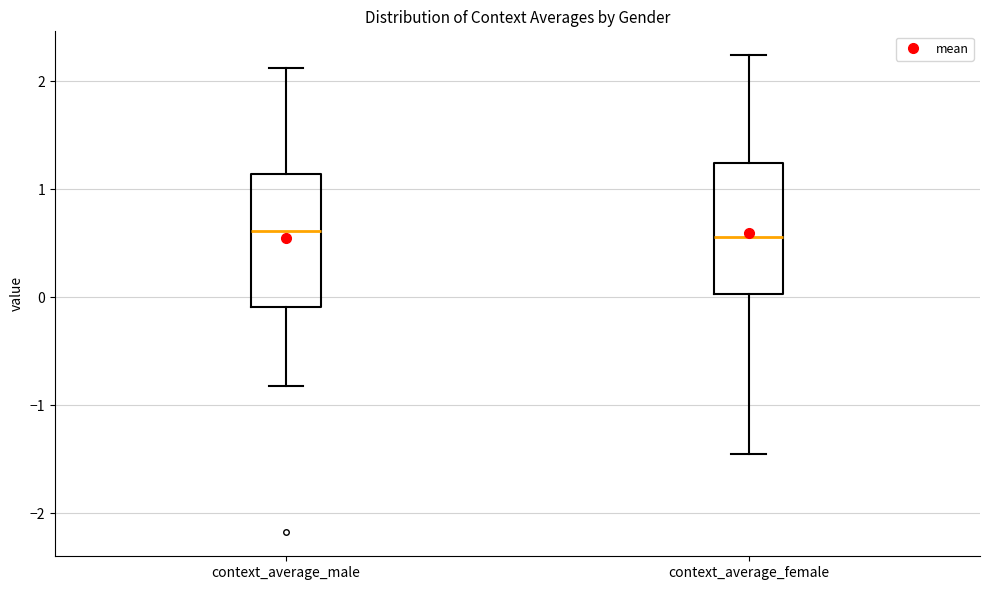

Where does the upper whisker of the box for context_average_male end on the y-axis? The values are not printed on the chart, so give them approximately, as read against the axis.

2.1